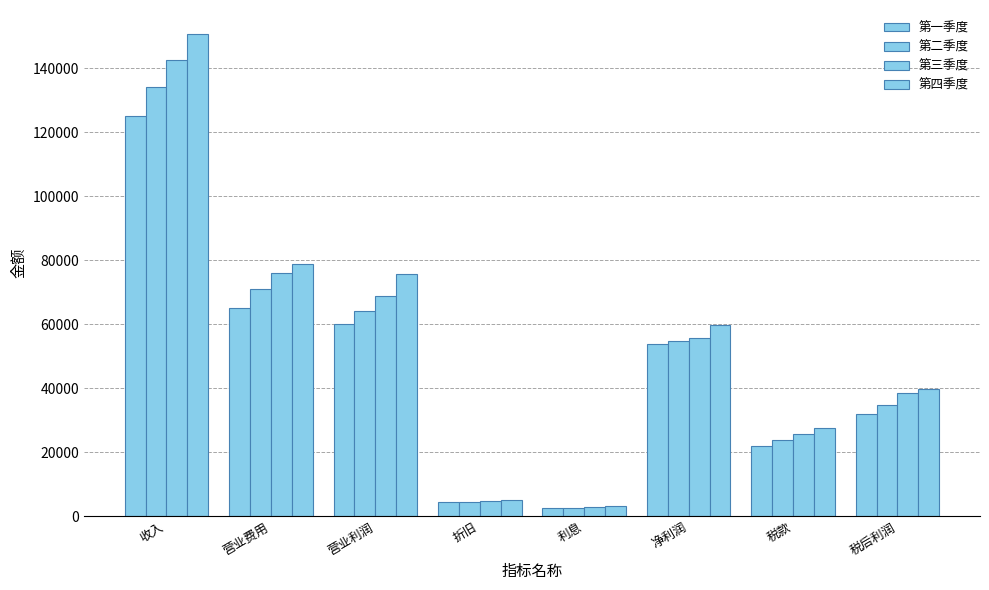

At which label does 第二季度 reach its minimum?

利息